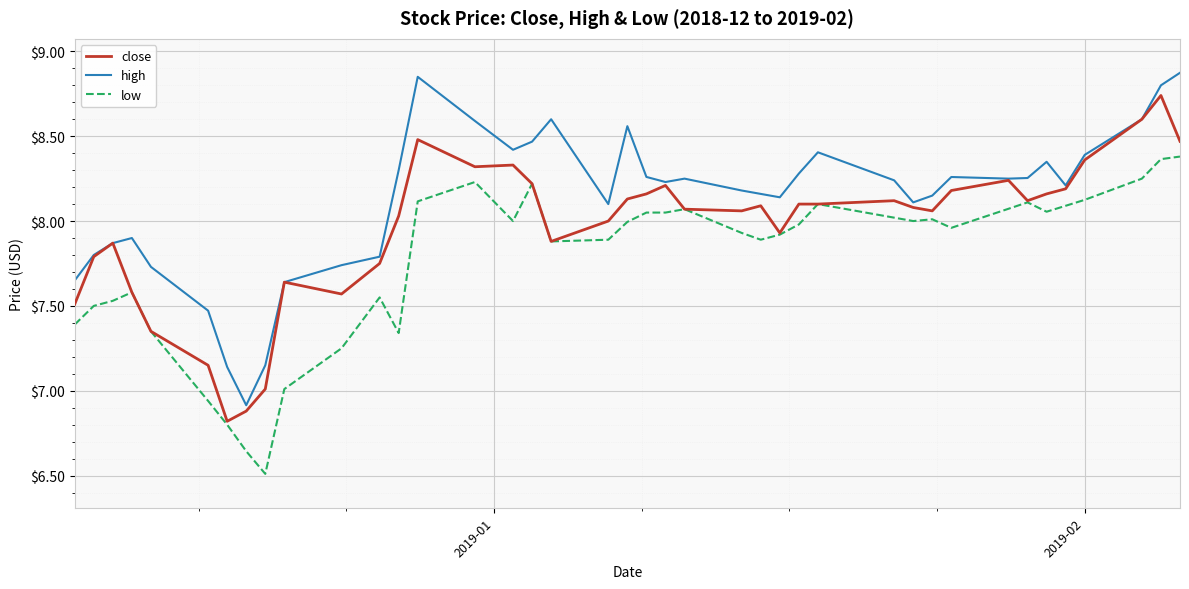

What is the difference between the maximum and second lowest values in the high series?

1.7